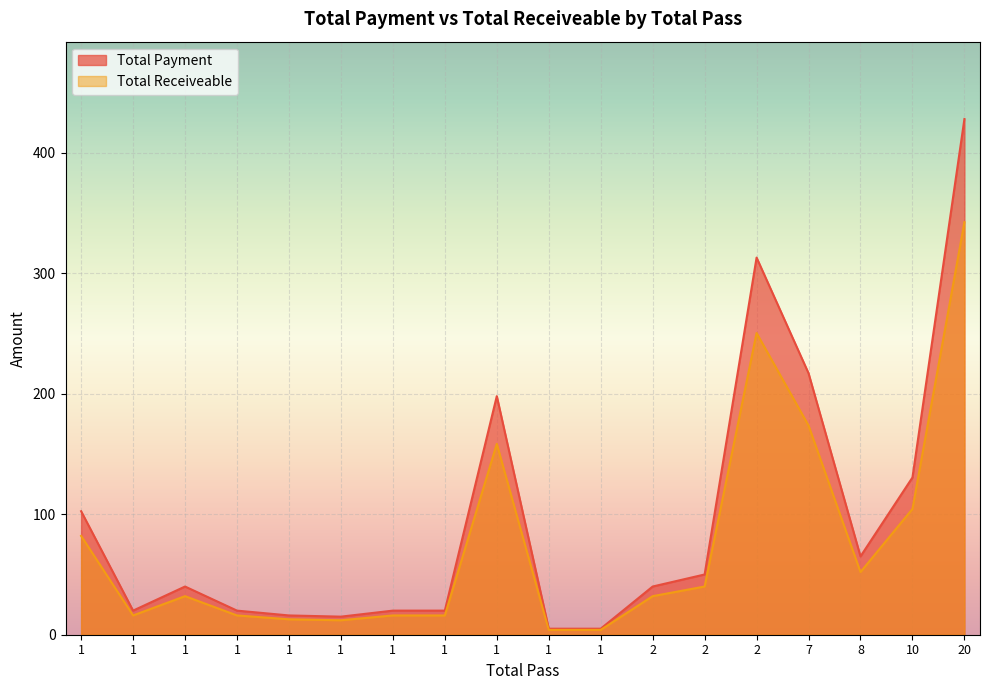

What is the spread (max minus min) of values at 20?

85.6